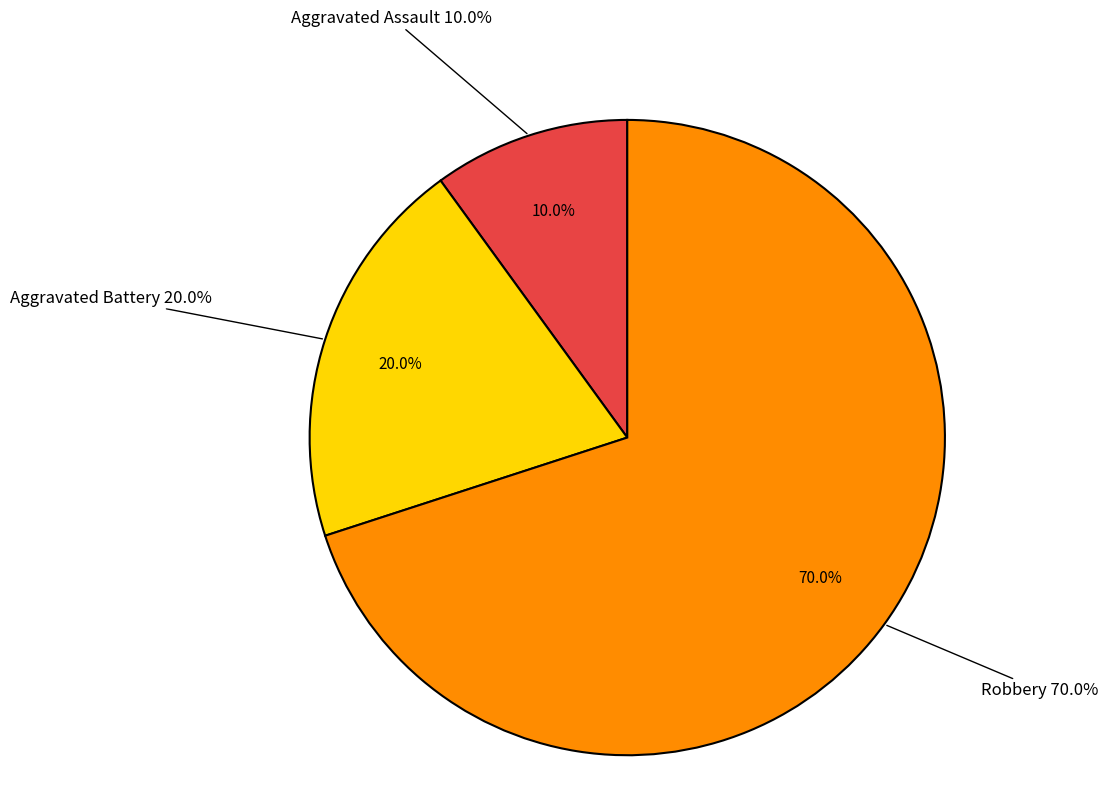

To the nearest percent, what is the difference between the Aggravated Assault and Aggravated Battery slice percentages?

10%